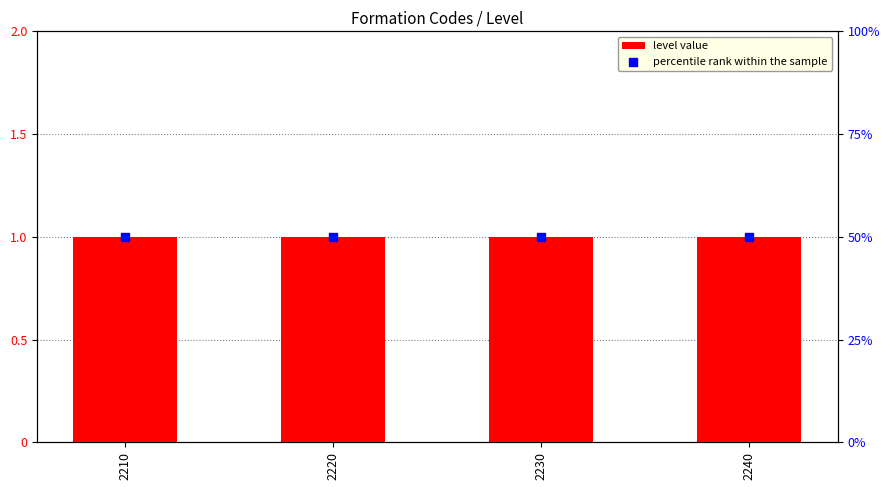

Which series contains the highest Y value?

percentile rank within the sample